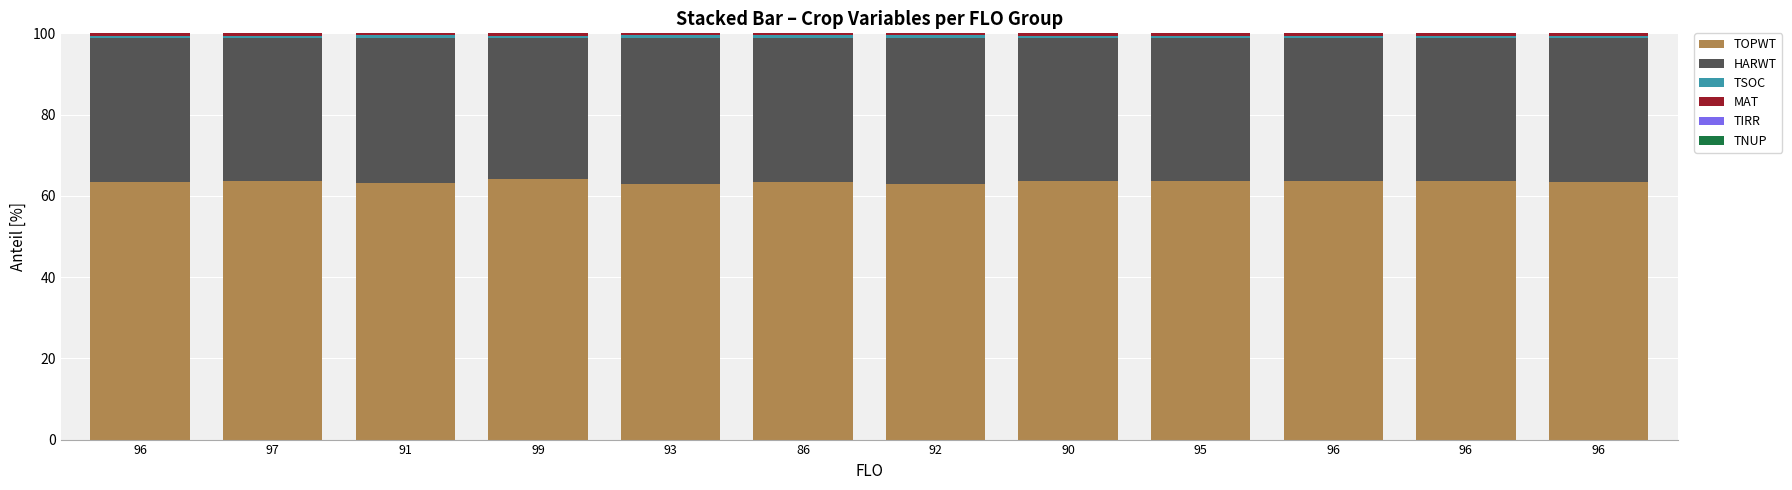

Does the chart contain stacked bars?

Yes